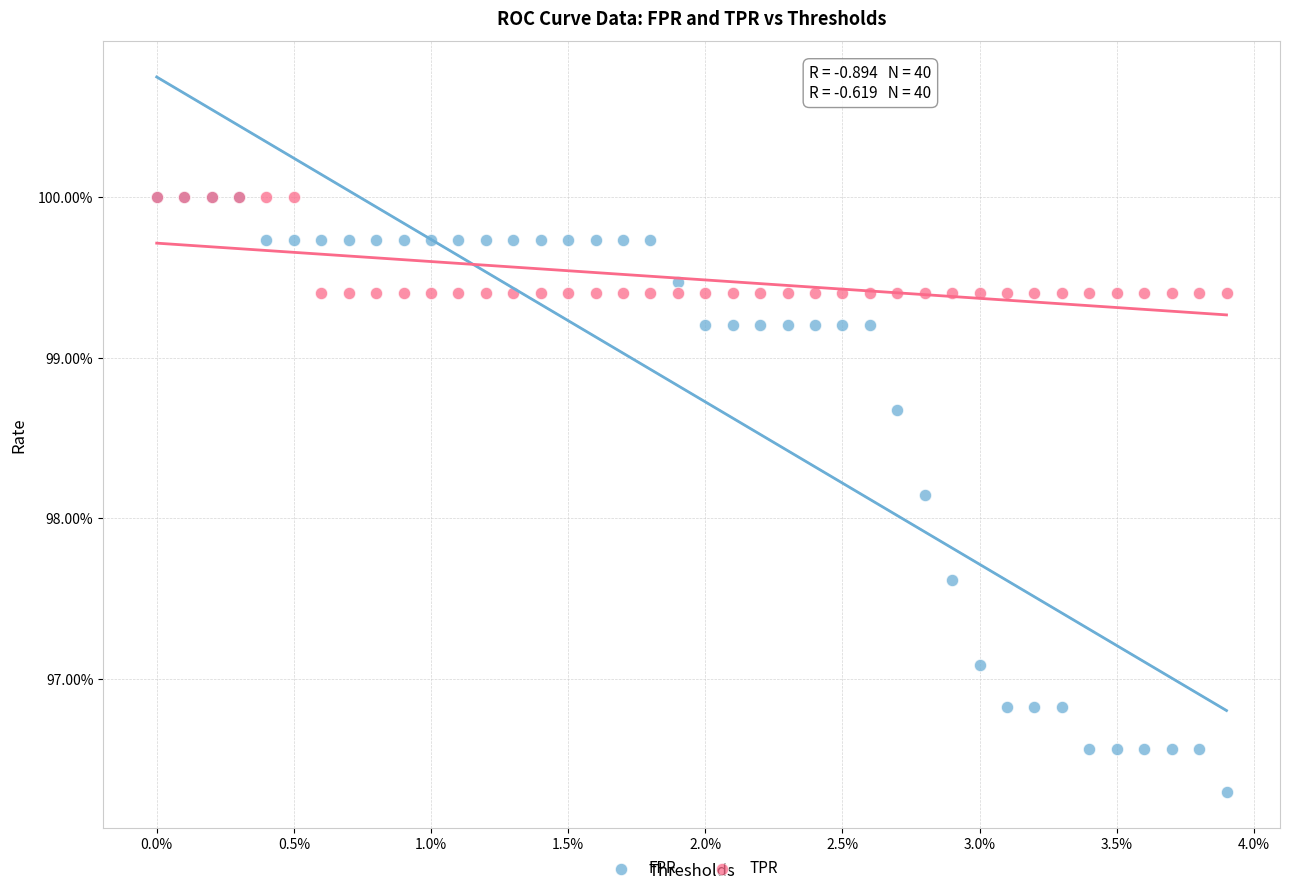

Which series reaches the minimum Y coordinate?

FPR